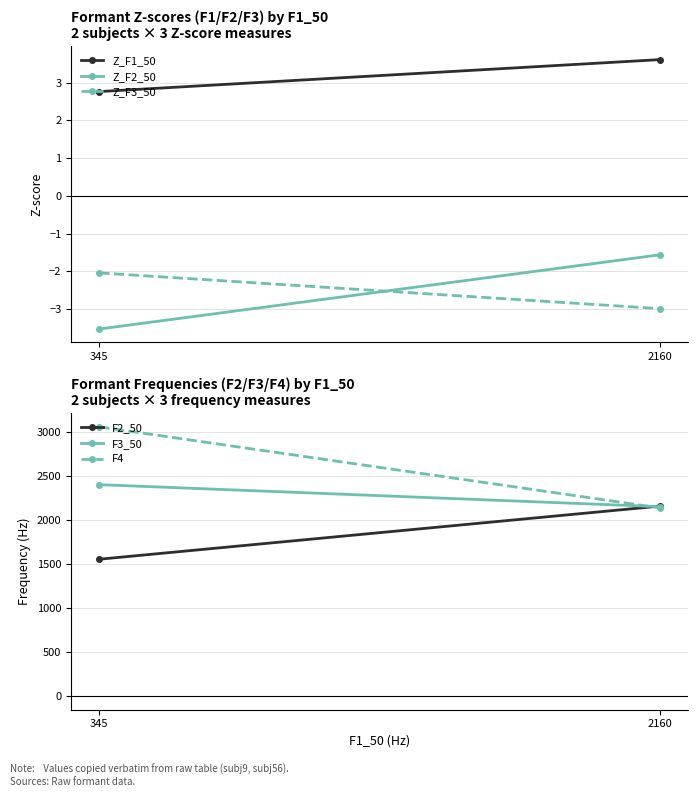

What is the difference between the Z_F1_50 values at 2160 and 345?

0.8